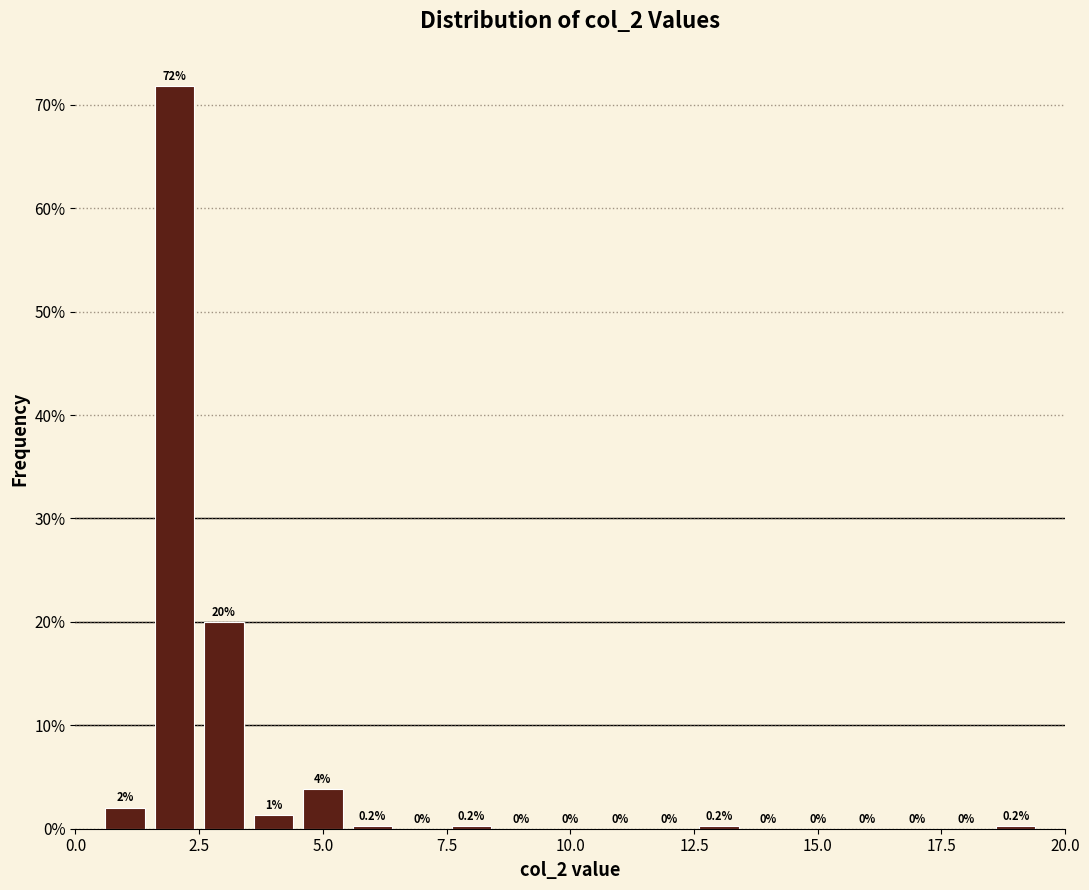

Read against the x-axis, roughly where is the centre of the tallest bar?

2.0